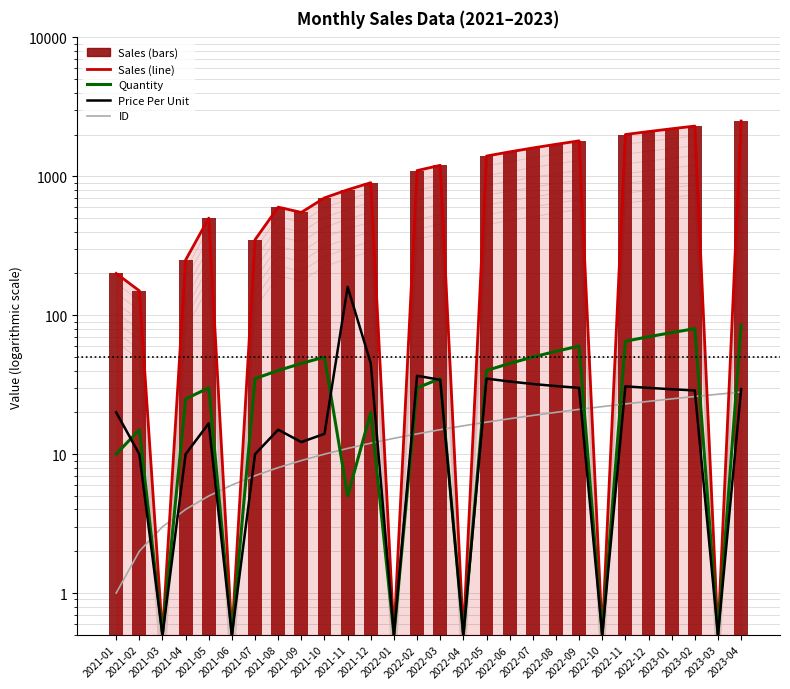

What is the value of the Sales bar at the 13th from the left?

0.5